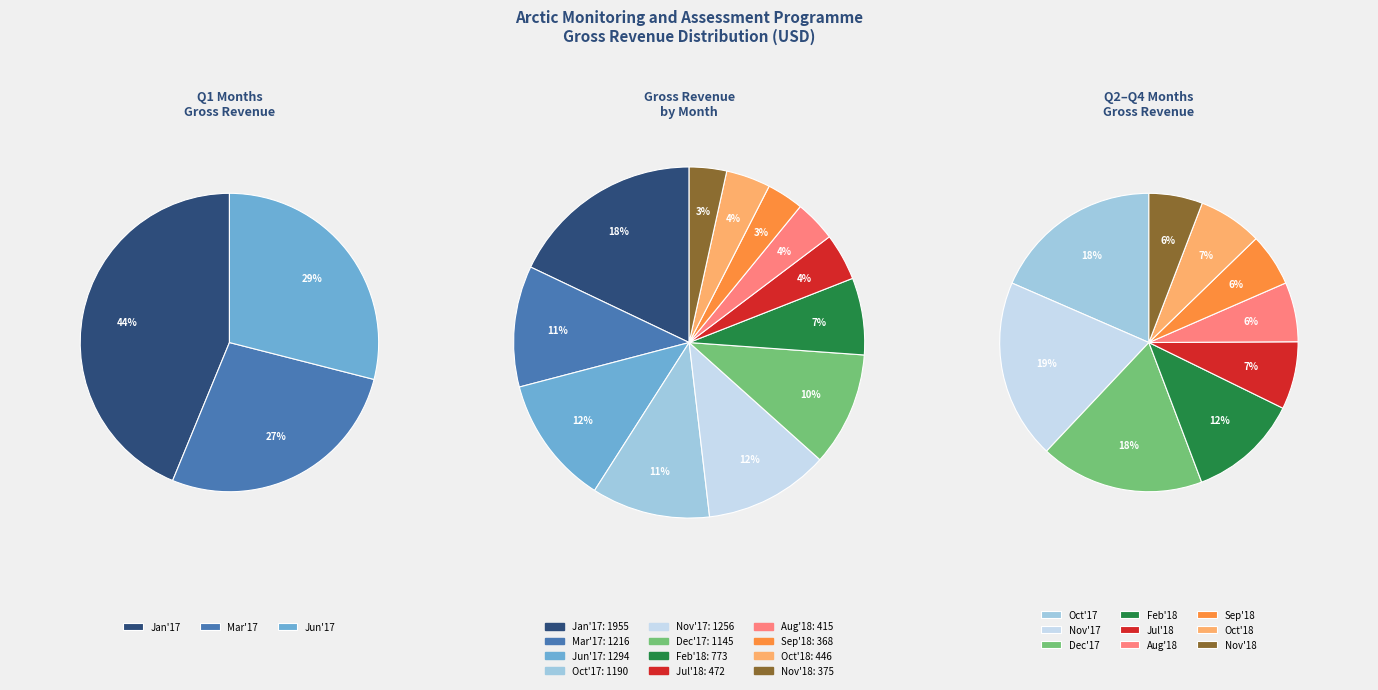

Which slice is the largest?

Jan'17